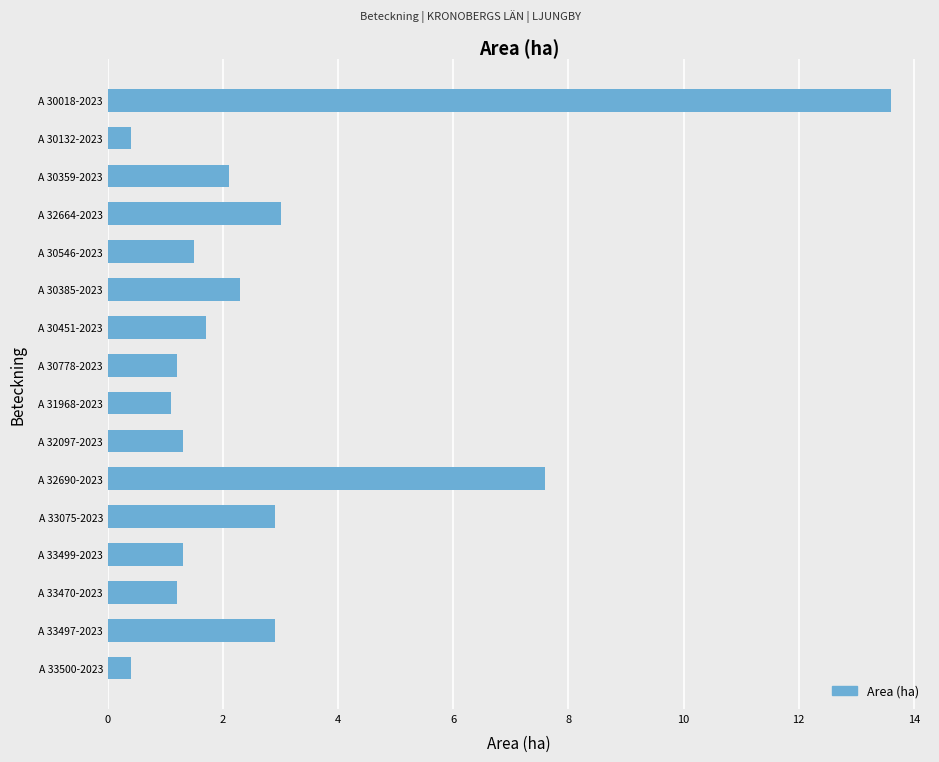

Which category has the highest value across all series?

A 30018-2023